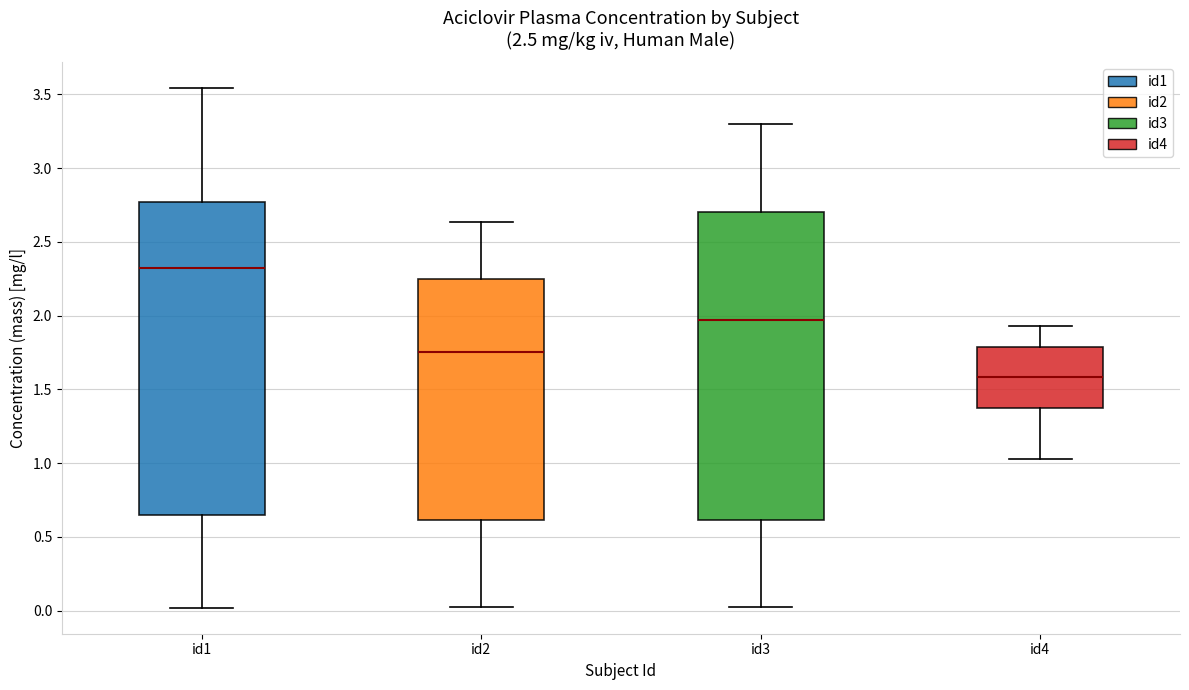

Reading left to right, transcribe this box plot: for each box, give where its median line is, the range the box spans, and where its two whiskers end, as read against the y-axis. The values are not printed on the chart, so give them approximately, as read against the axis.

id1: median 2.30, box 0.65 to 2.75, whiskers 0.00 to 3.55
id2: median 1.75, box 0.60 to 2.25, whiskers 0.00 to 2.65
id3: median 1.95, box 0.60 to 2.70, whiskers 0.00 to 3.30
id4: median 1.60, box 1.35 to 1.80, whiskers 1.05 to 1.95